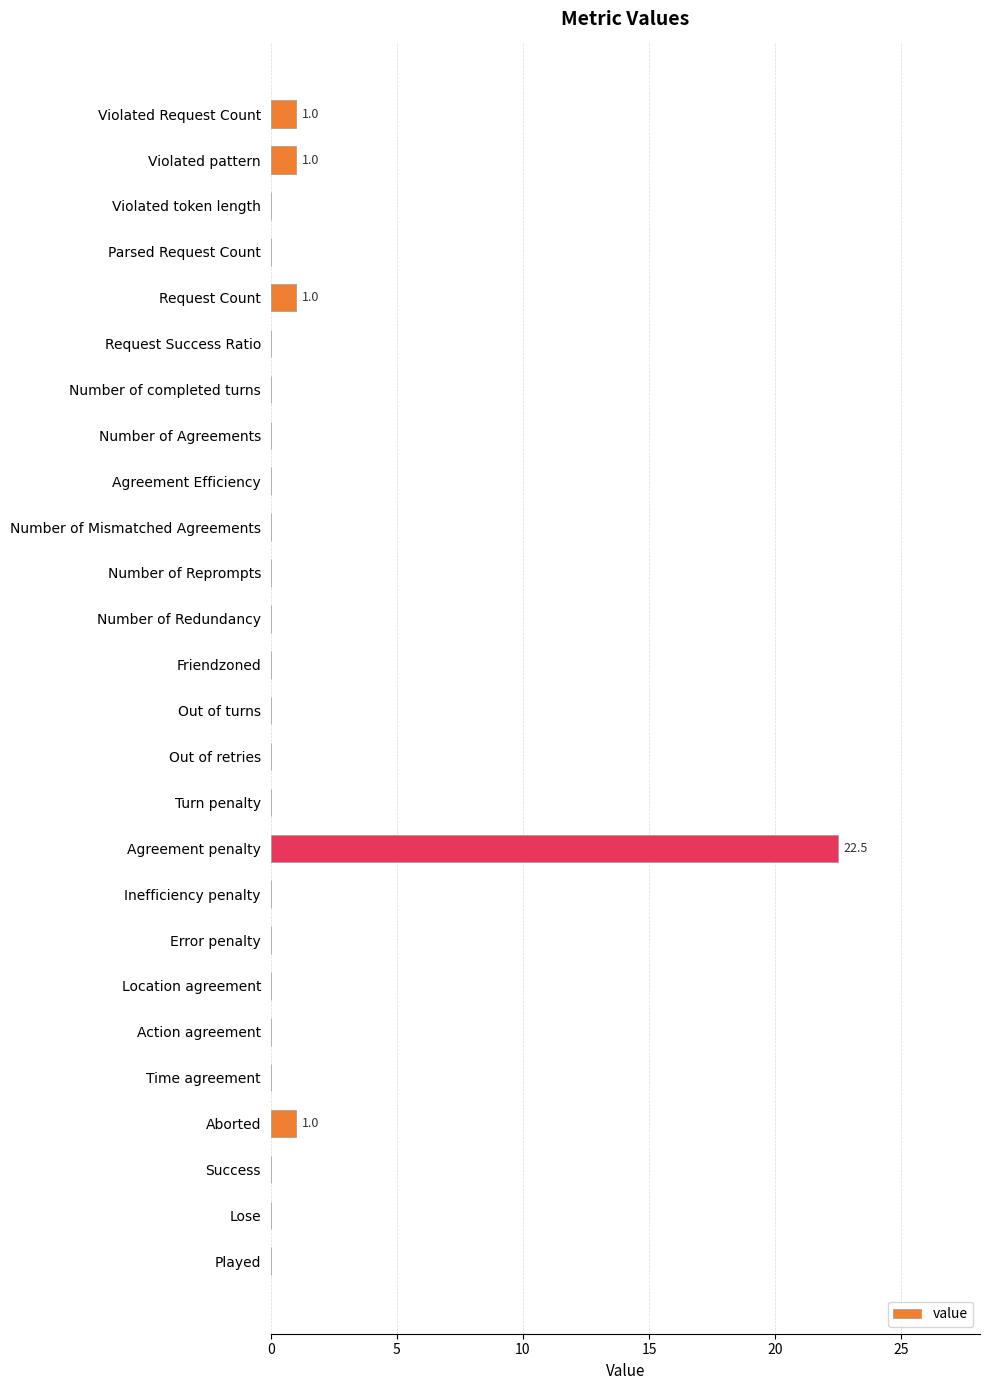

What is the maximum value shown in the chart?

22.5